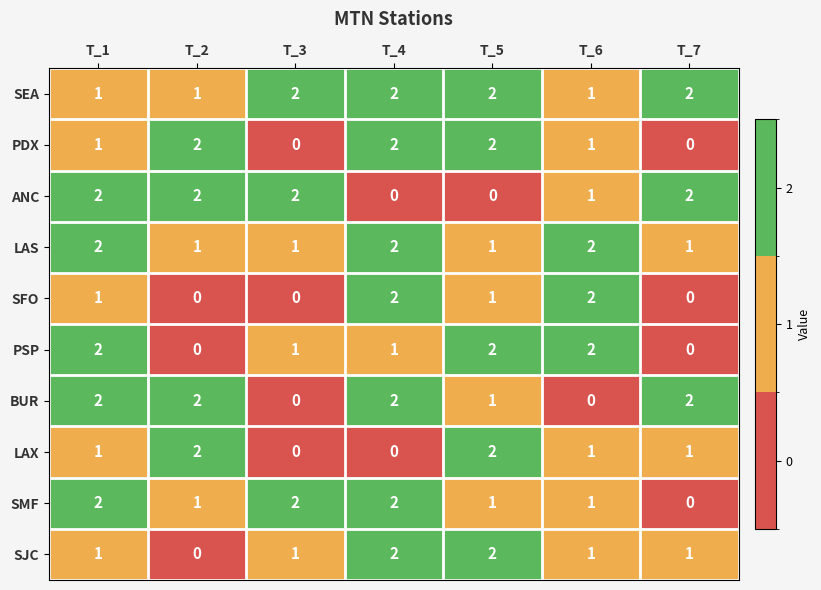

At how many categories does at least one series exceed 0?

7